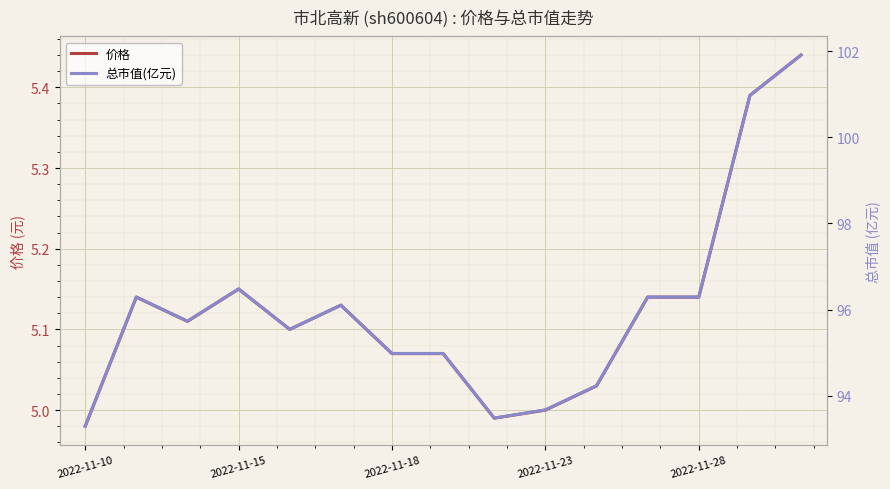

The value of 价格 at 2022-11-23 is 2.5. True or false?

False